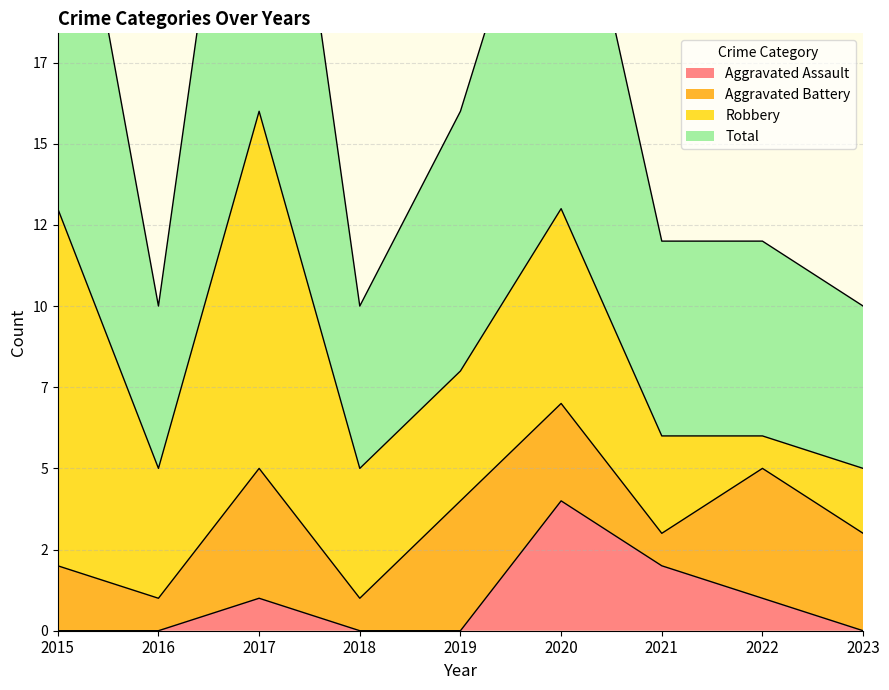

Which category has the highest value in the Aggravated Assault series?

2020